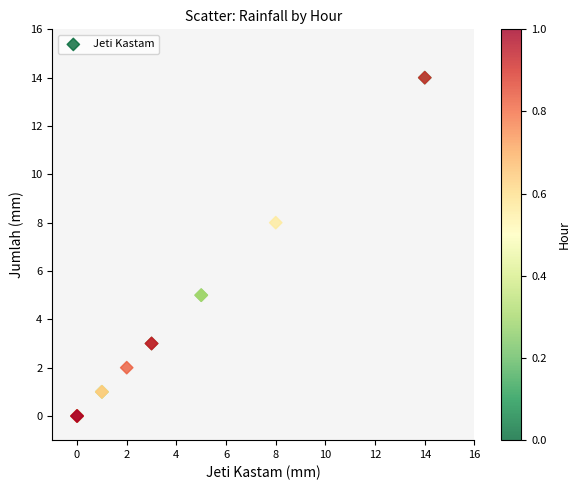

What Y value in the scatter plot is closest to 7?

8